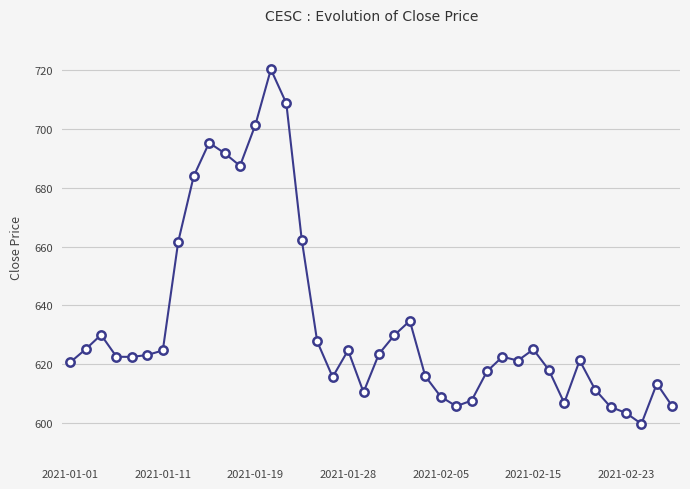

What is the difference between the maximum and second lowest values?

116.8